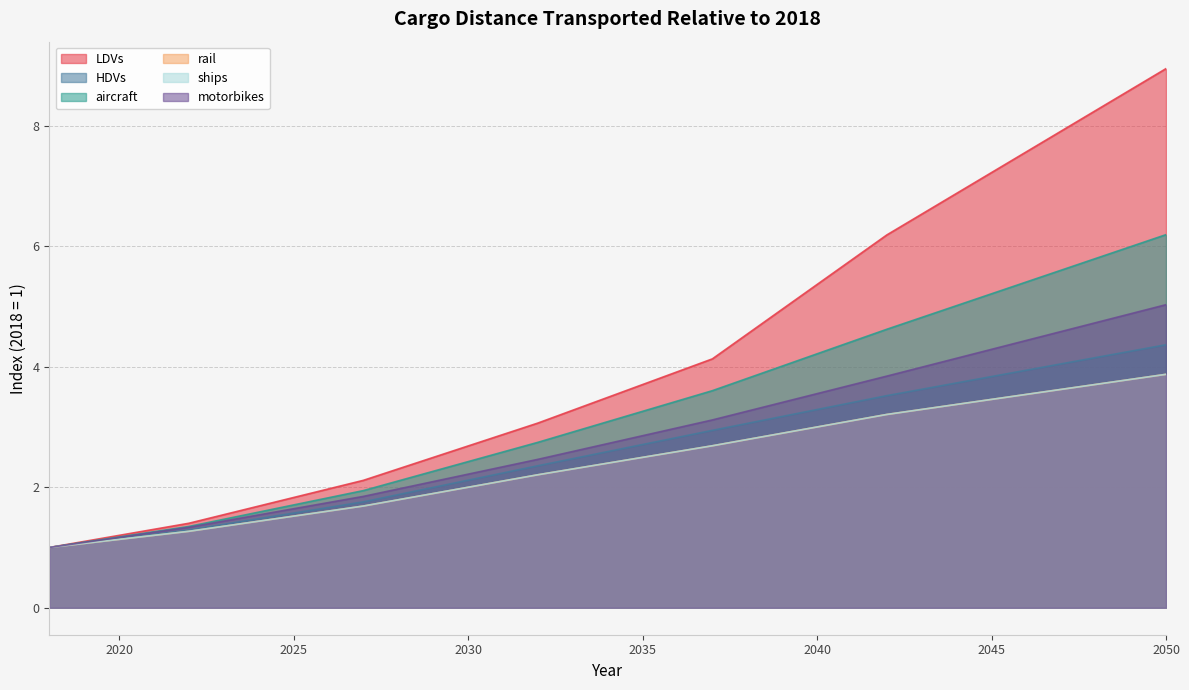

At how many categories does at least one series exceed 5?

11